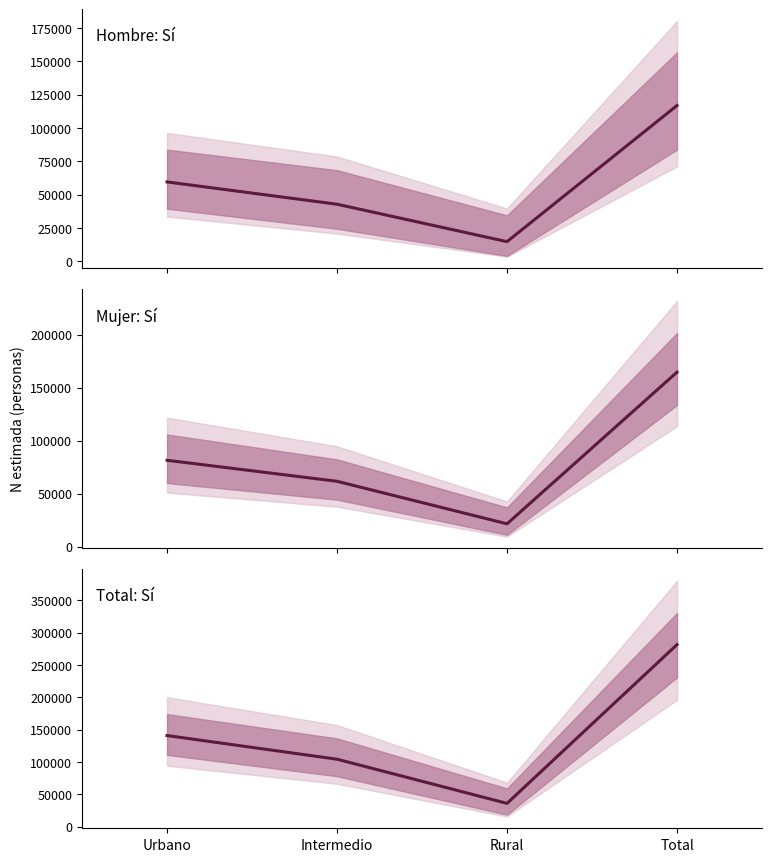

What is the change in value from Intermedio to Rural?

-68275